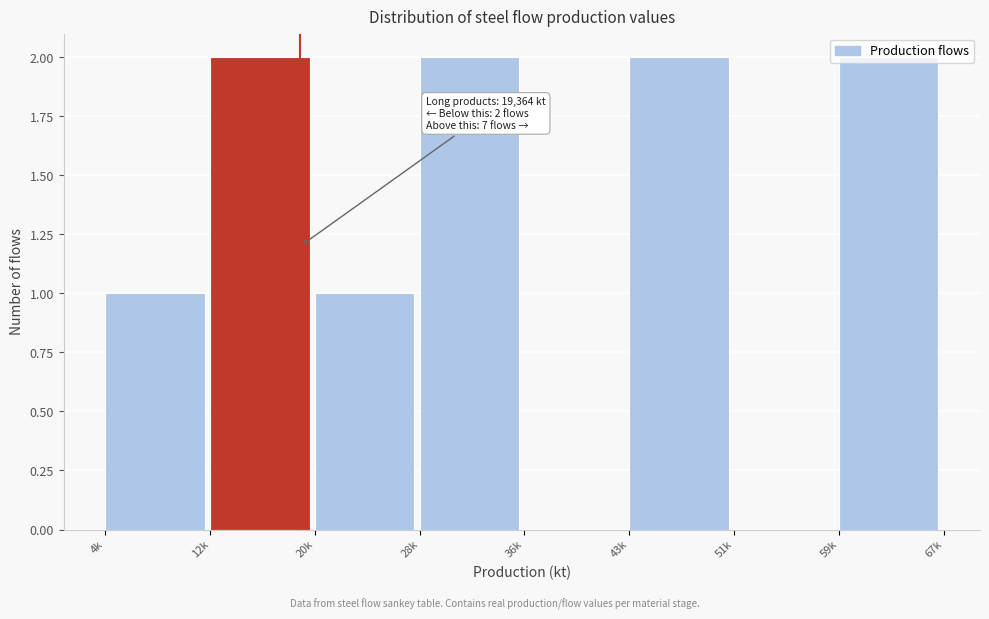

What is the sum of all values?

10